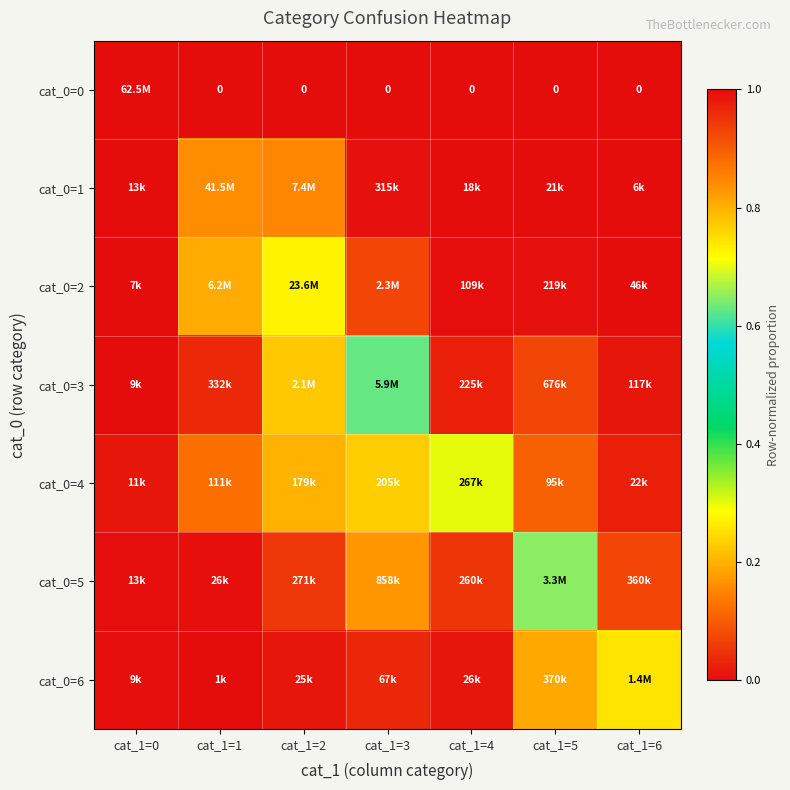

What is the approximate value of cat_0=1 at cat_1=1?

0.8